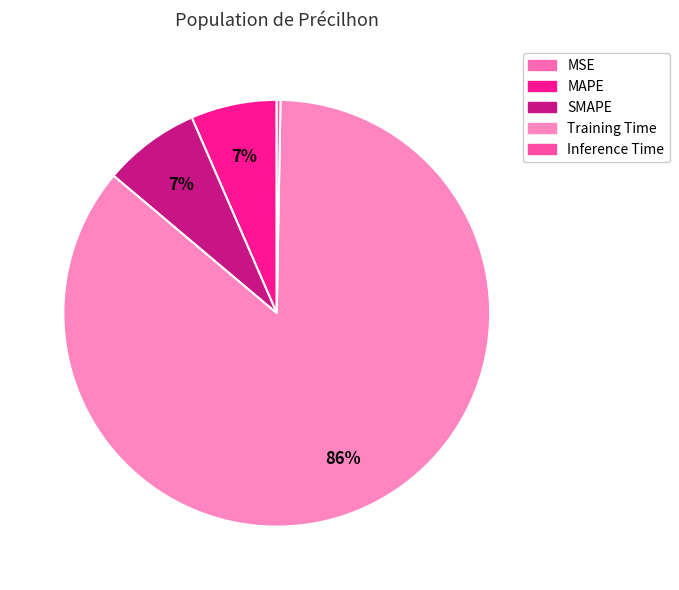

The MSE slice represents 11% of the pie. True or false?

False